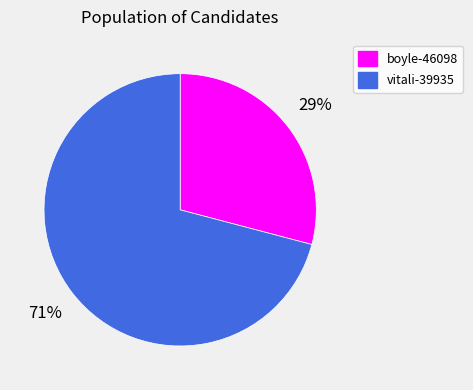

What is the smallest slice in the pie chart?

boyle-46098